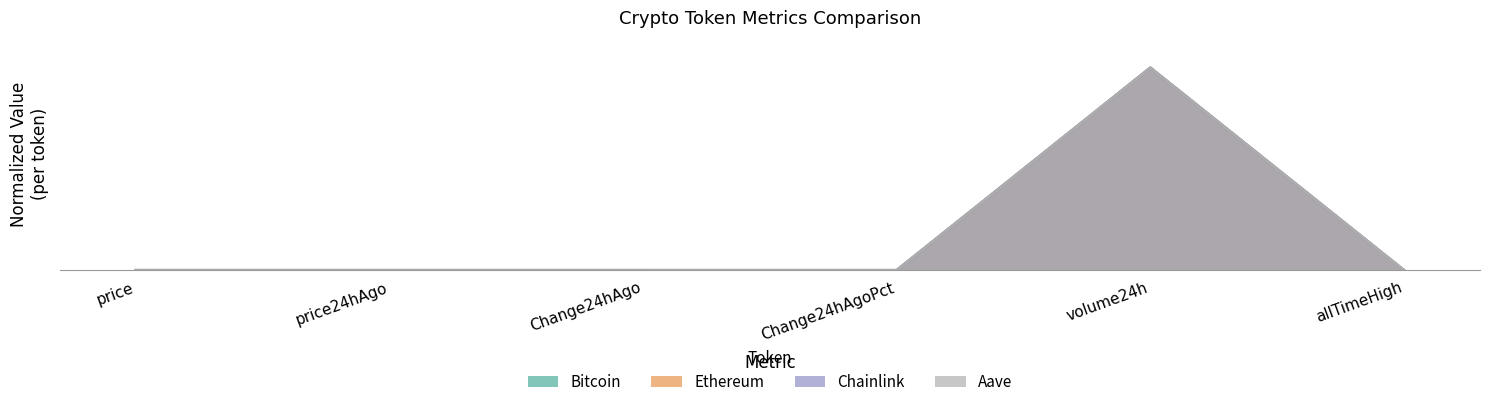

At which category is the sum across all series the highest?

volume24h